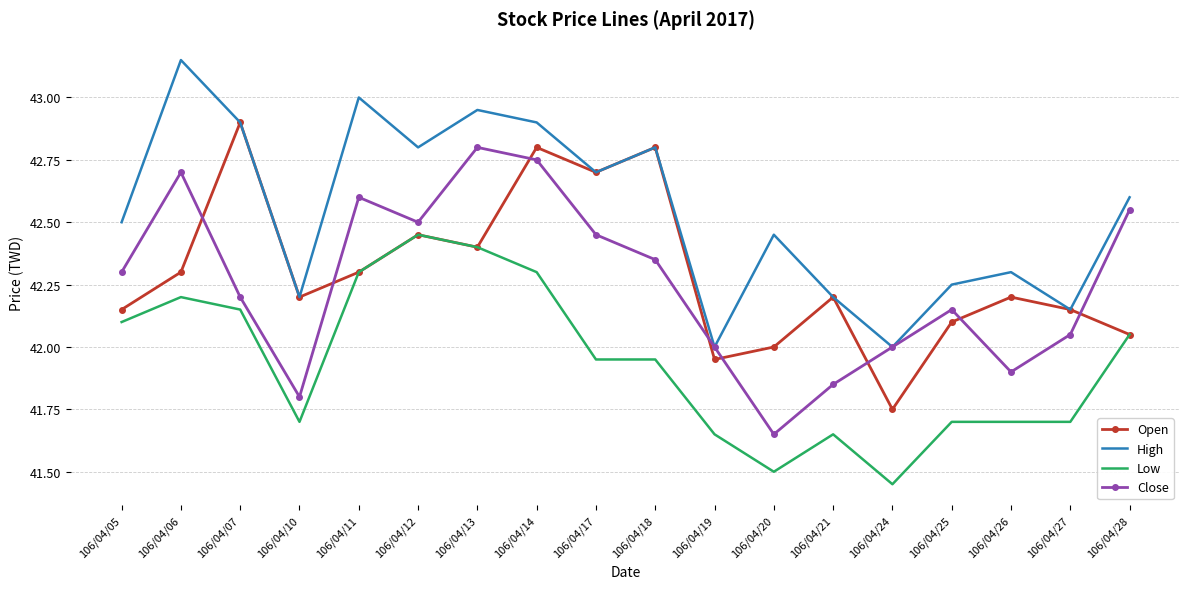

The Close series shows 17.6 at 106/04/07. True or false?

False